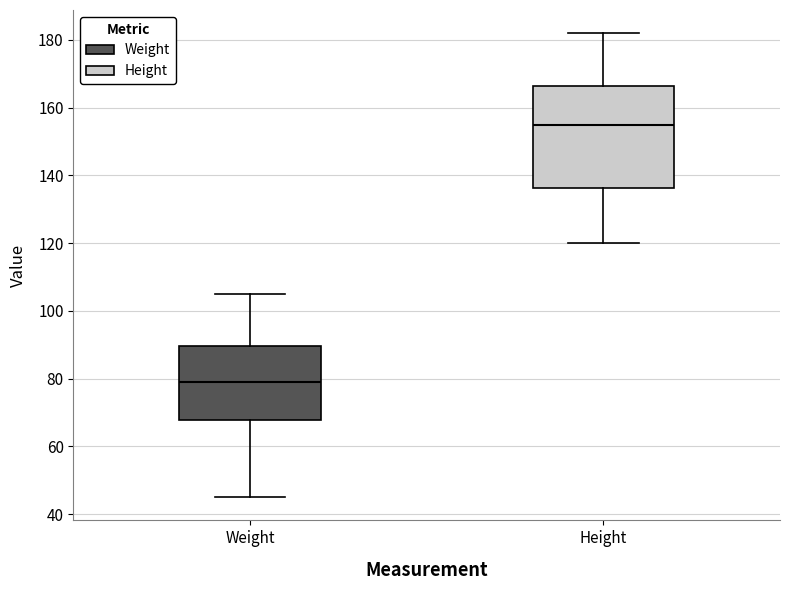

Where does the median line of the box for Height sit on the y-axis? The values are not printed on the chart, so give them approximately, as read against the axis.

156